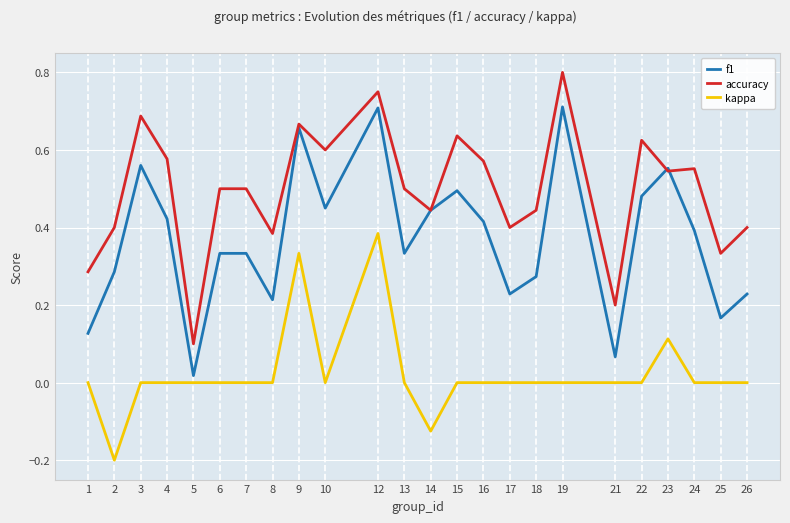

True or false: accuracy and kappa cross at least once.

False